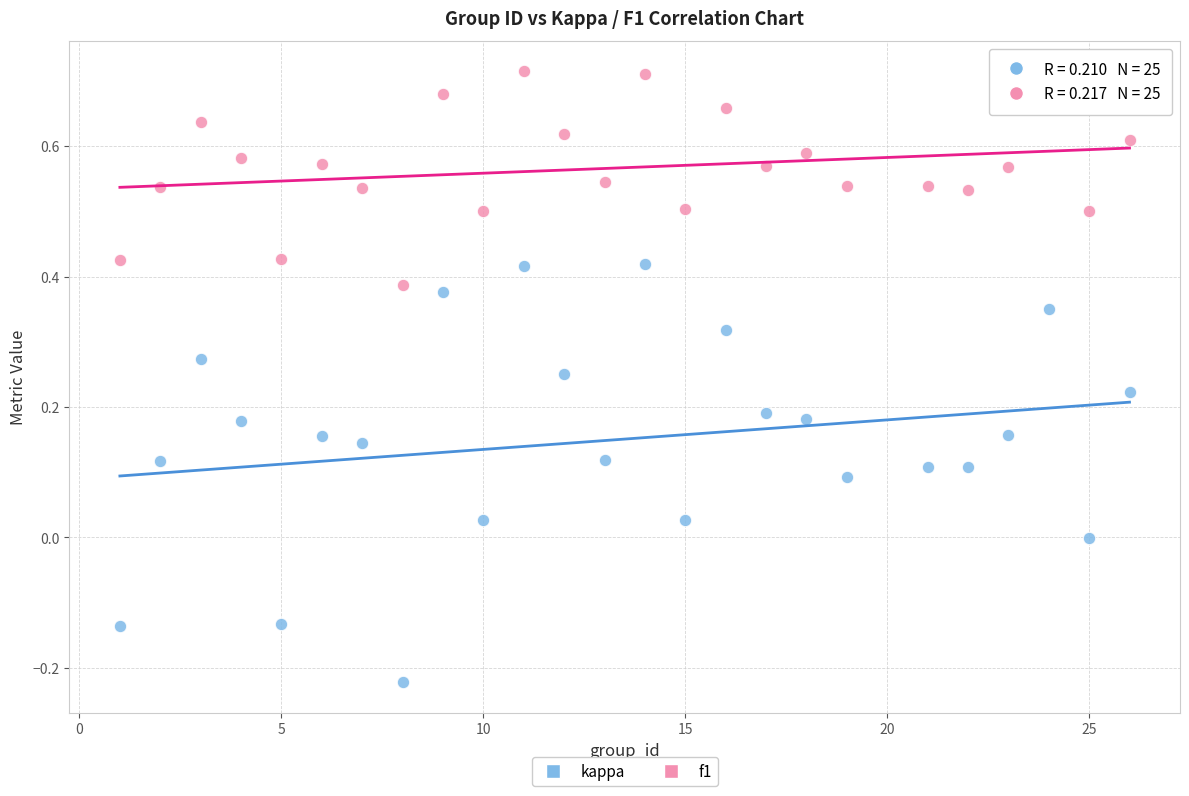

Which series reaches the minimum Y coordinate?

kappa